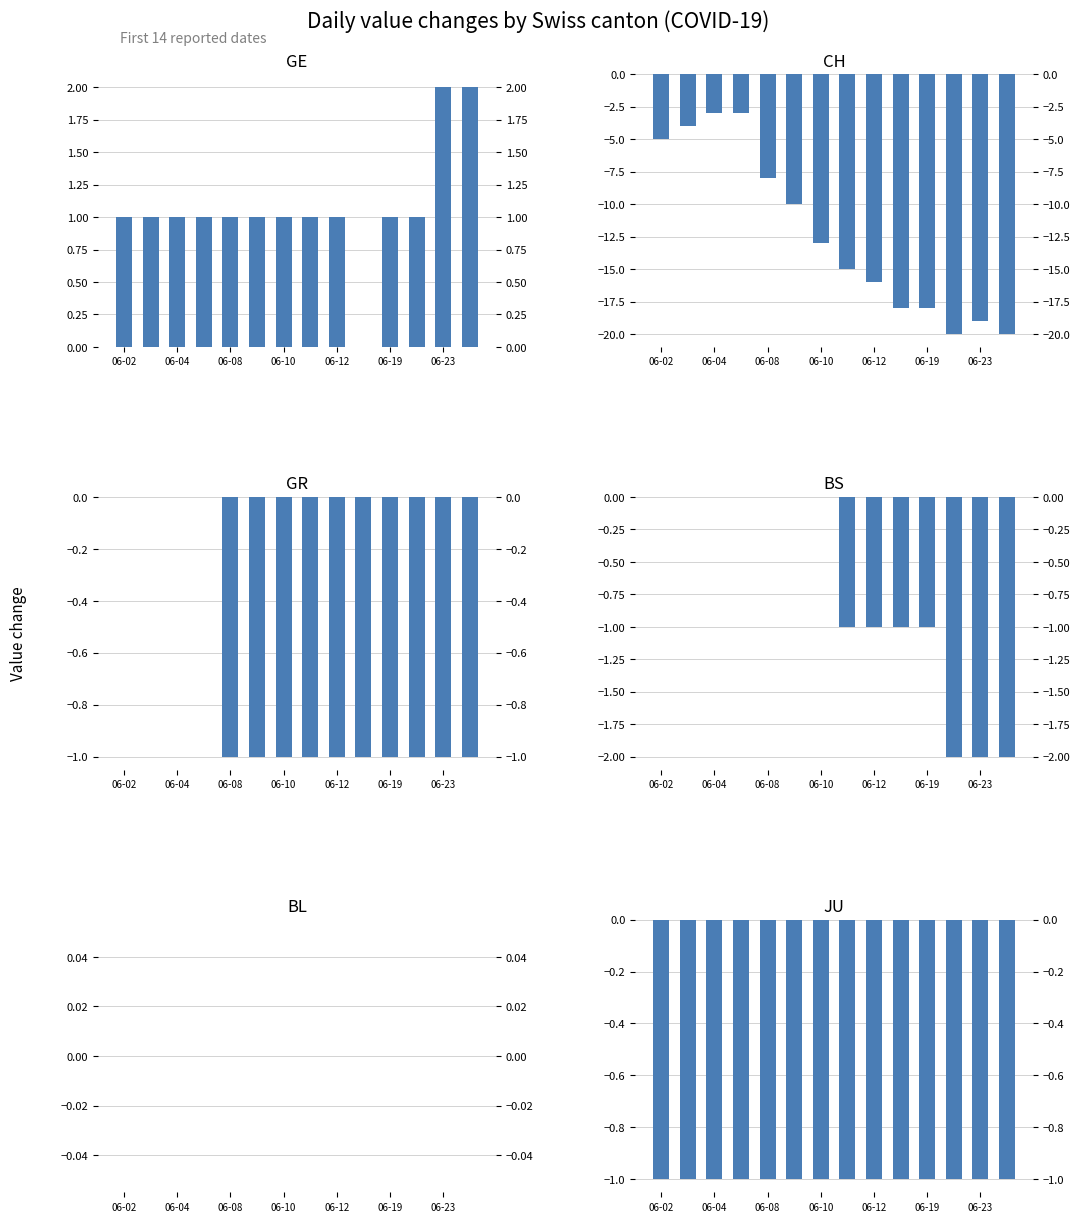

What is the minimum value shown in the chart?

-20